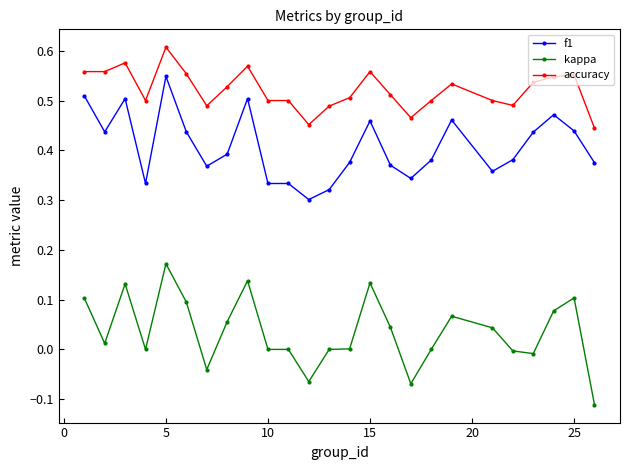

True or false: f1 and kappa cross at least once.

False